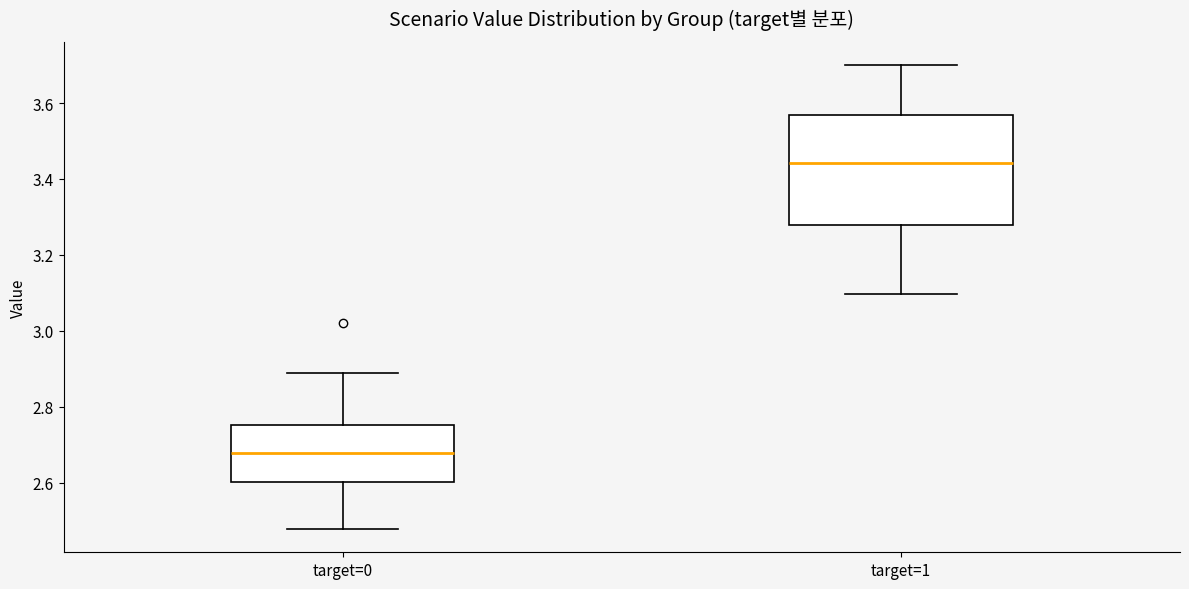

Which box's median line is the lowest?

target=0